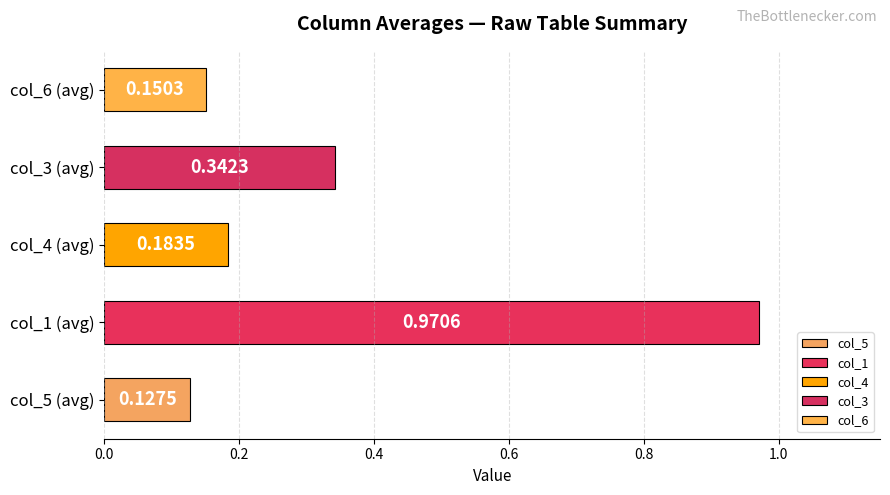

What is the change in value from col_5 (avg) to col_1 (avg)?

+0.8